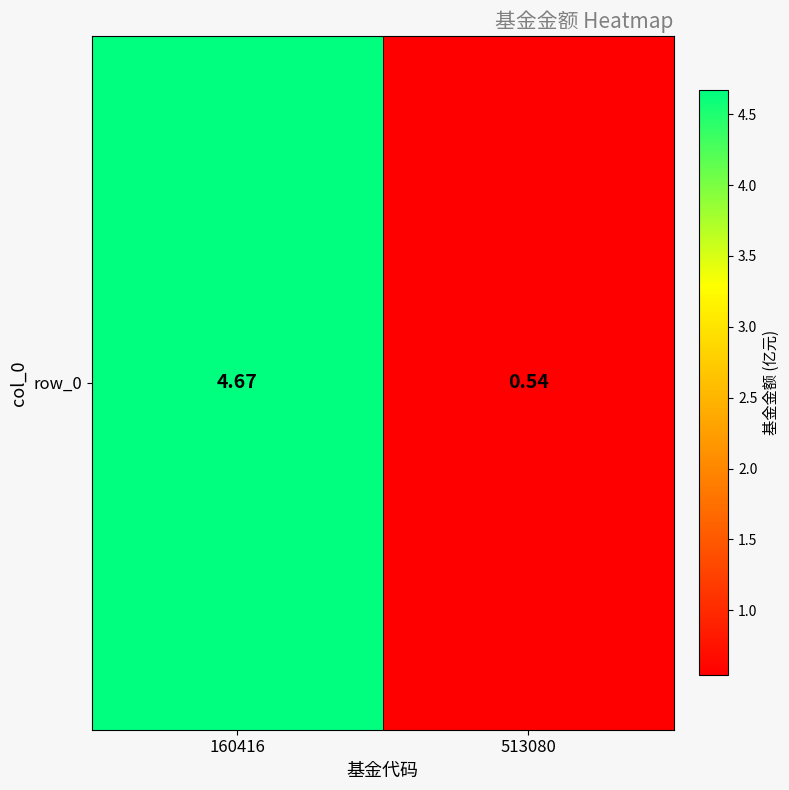

The value at 160416 is 4.7. True or false?

True